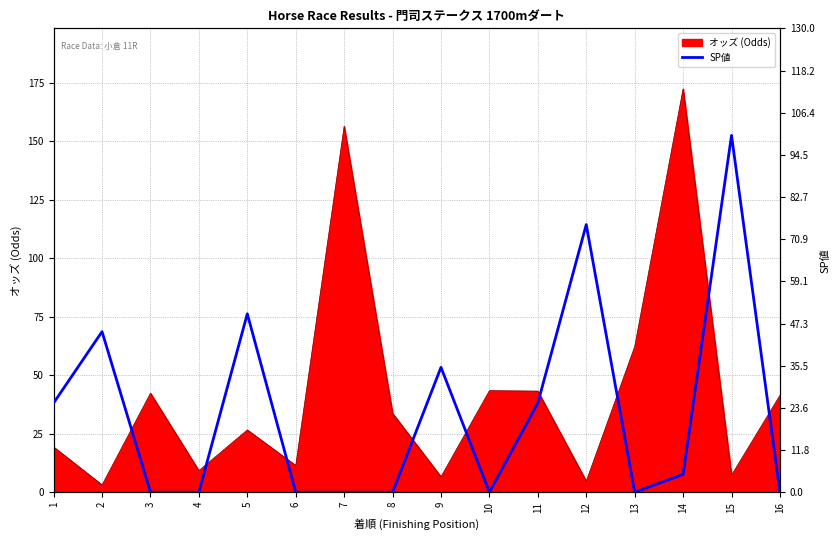

At which label does オッズ (Odds) reach its peak?

14